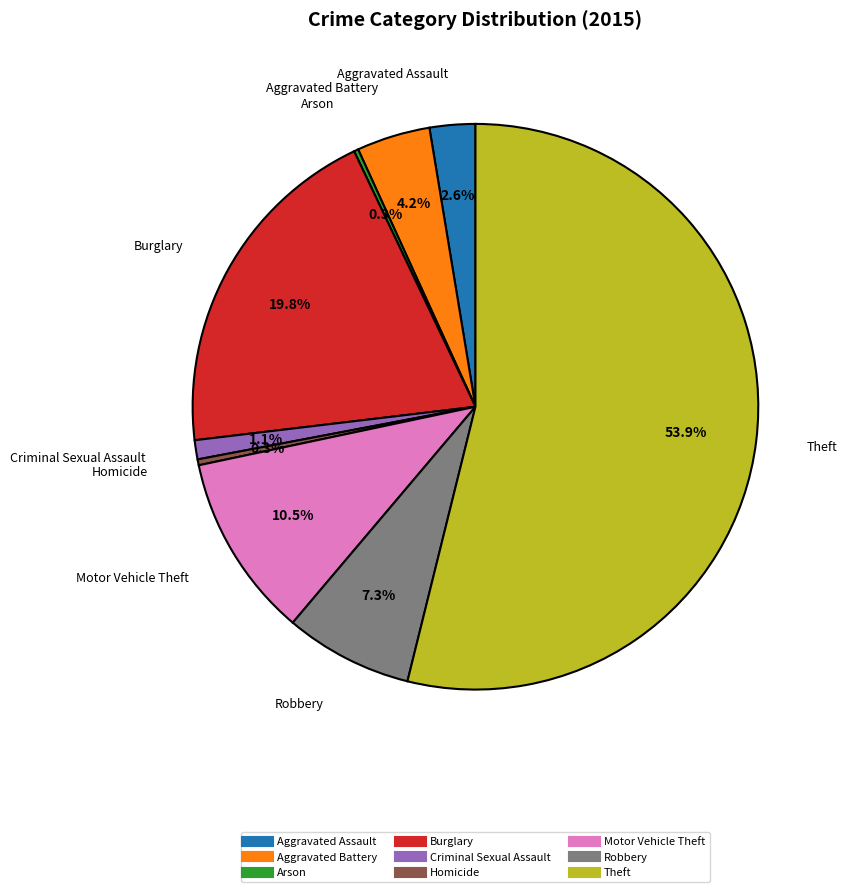

Which slice is the largest?

Theft